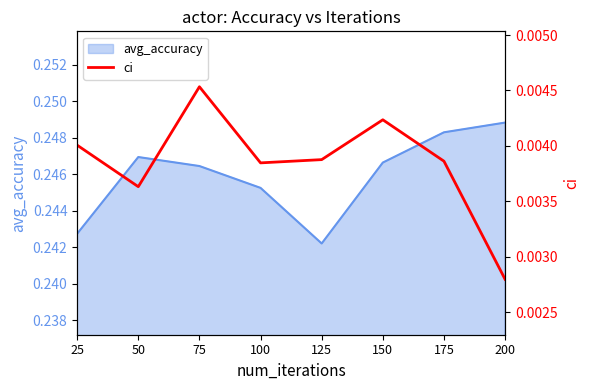

At which label does avg_accuracy reach its peak?

200